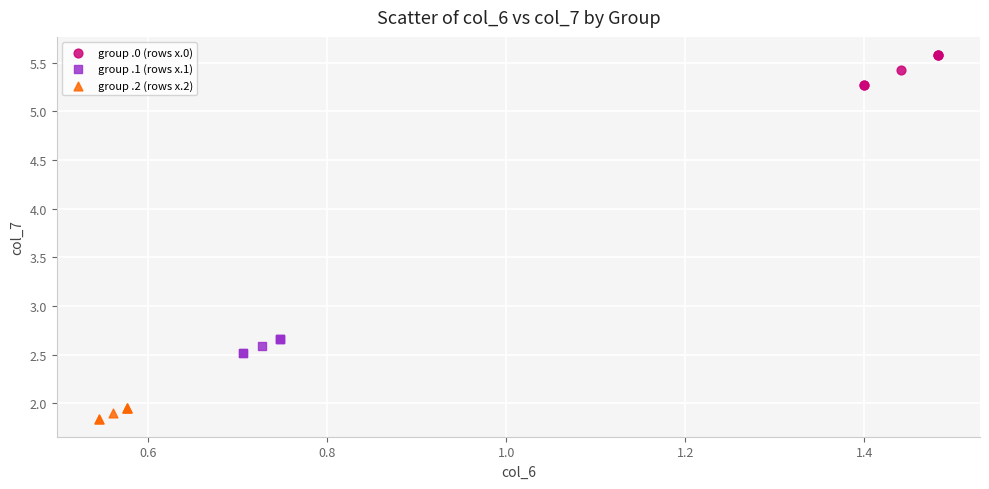

Which series reaches the maximum Y coordinate?

group .0 (rows x.0)